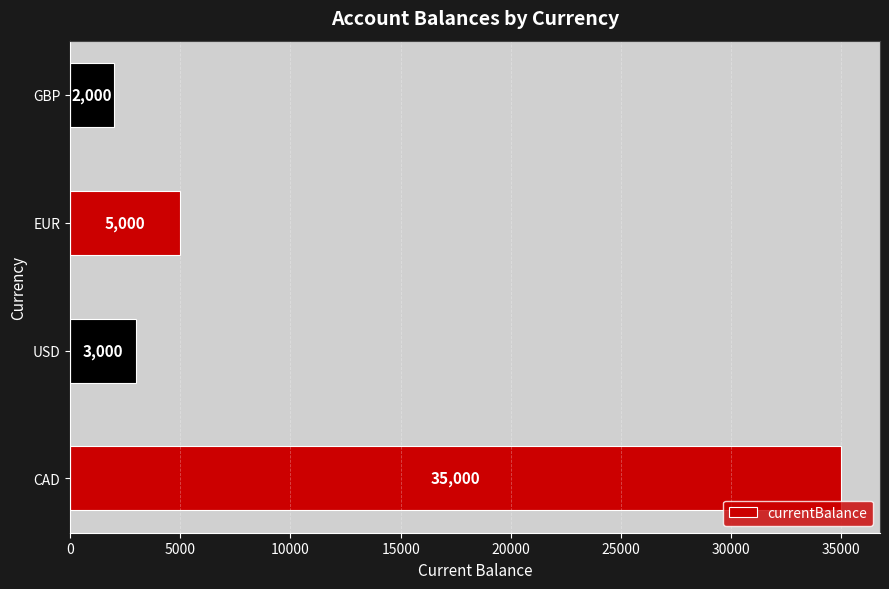

Between GBP and EUR, which is larger?

EUR